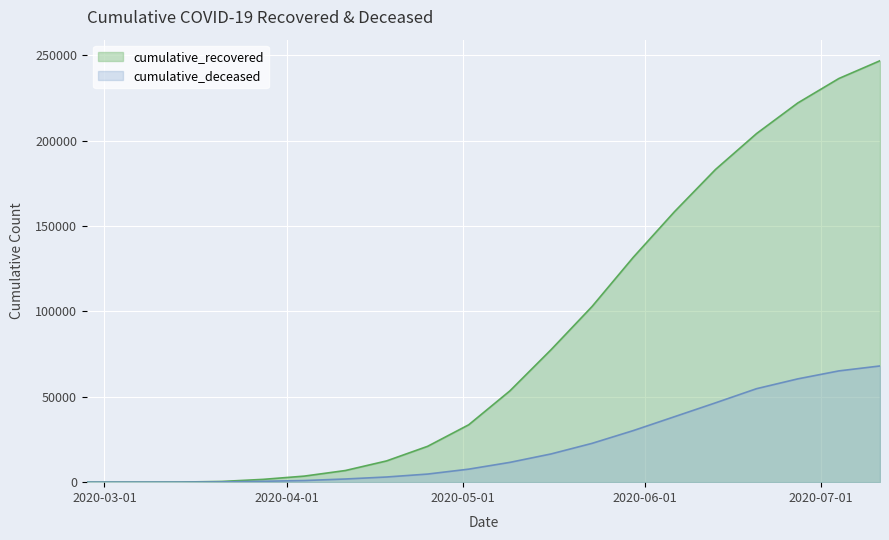

What are all the series names shown in the legend?

cumulative_recovered, cumulative_deceased